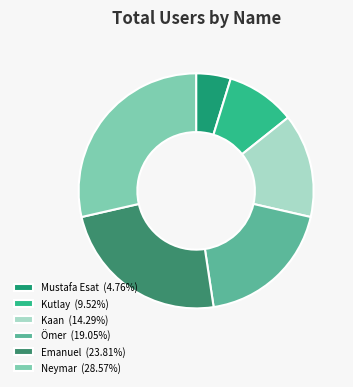

What is the change in value from Kaan to Neymar?

+3